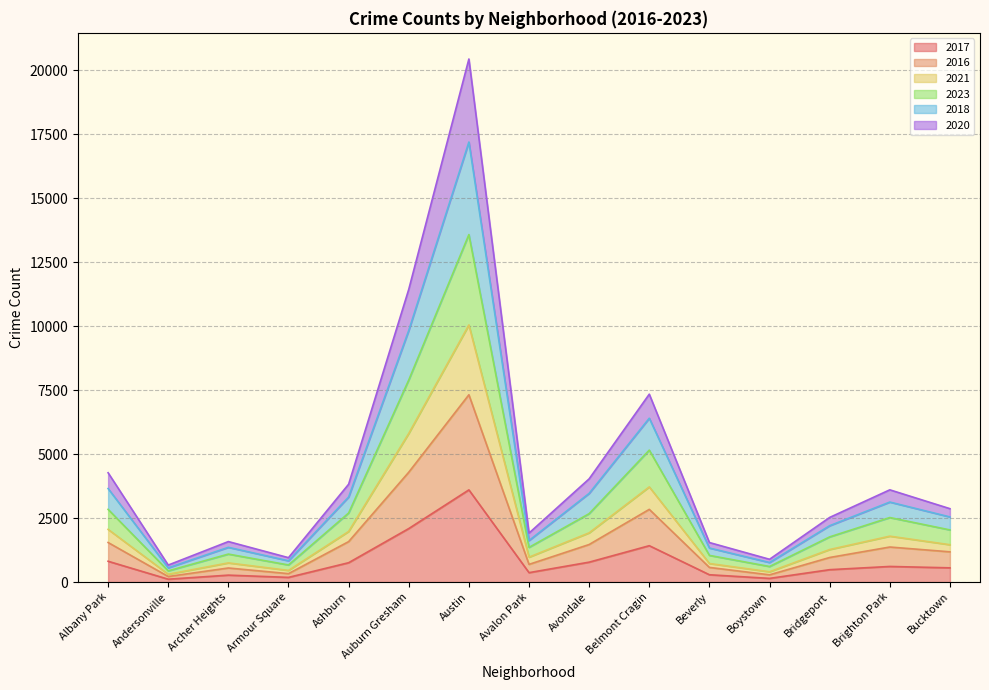

What is the total value across all series at Austin?

20430